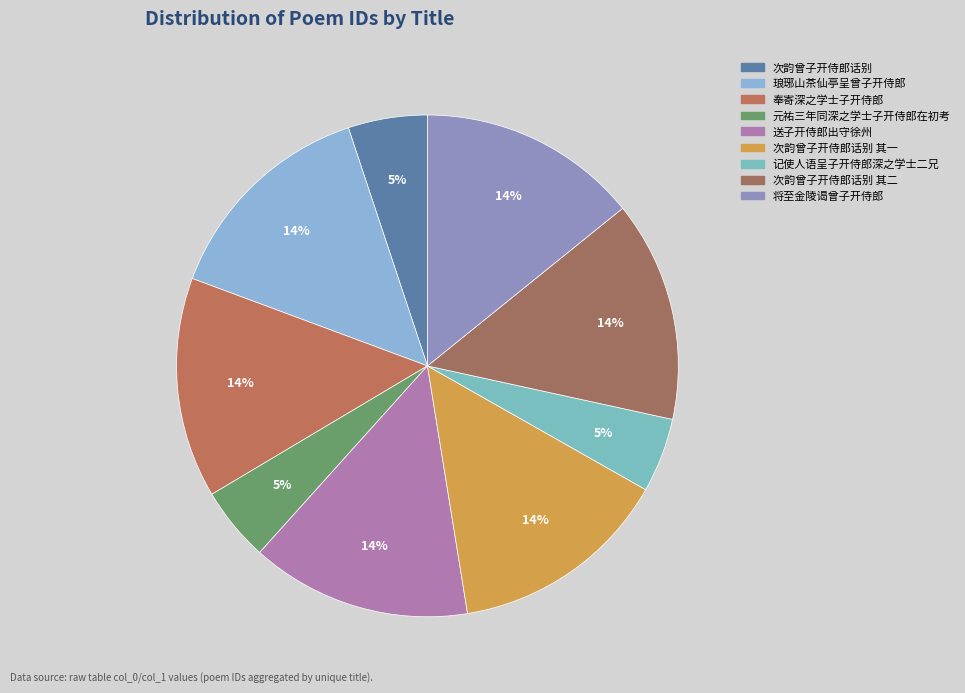

Count the number of slices in the pie.

9